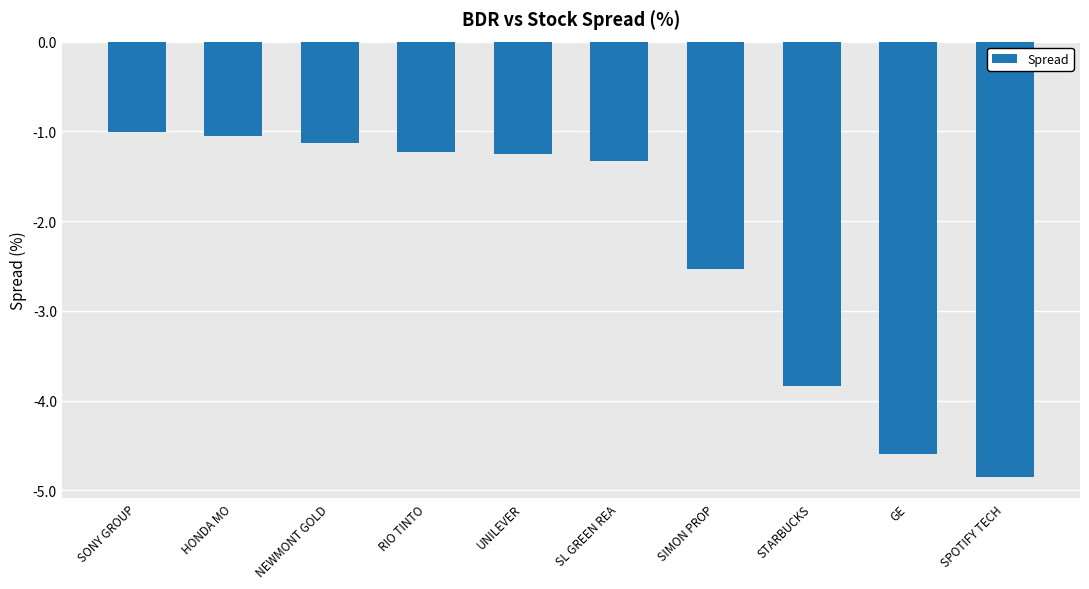

Where is the data nearest to the value -2?

SIMON PROP